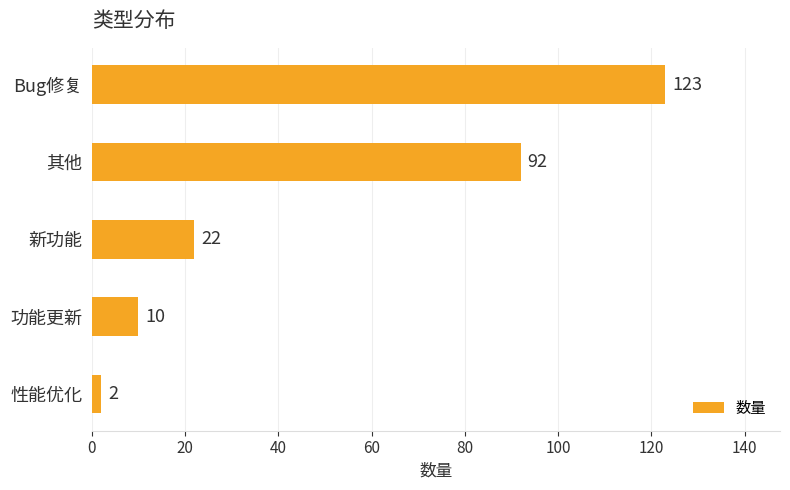

How many bars are there in total?

5